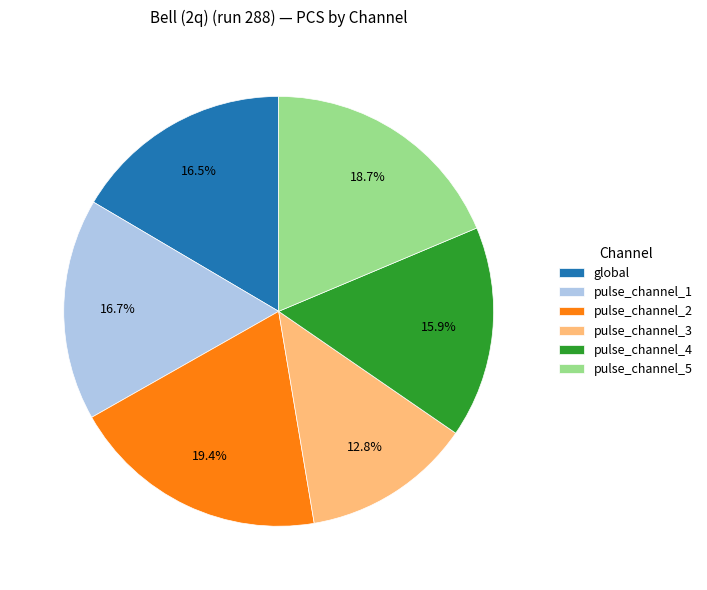

To the nearest percent, what is the average slice percentage?

17%